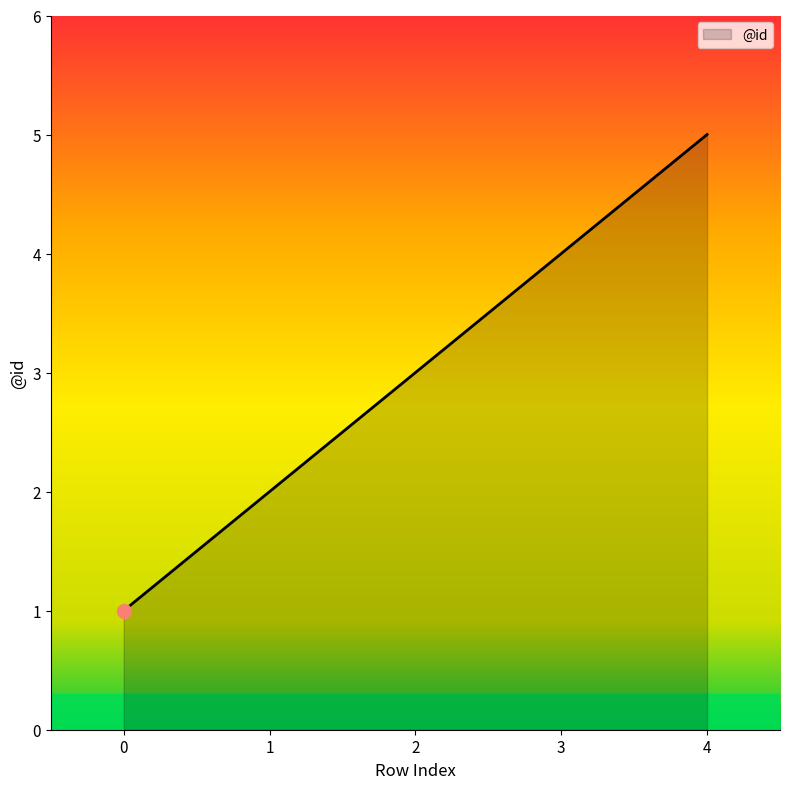

What is the ratio of the value at 2 to the value at 4?

0.6